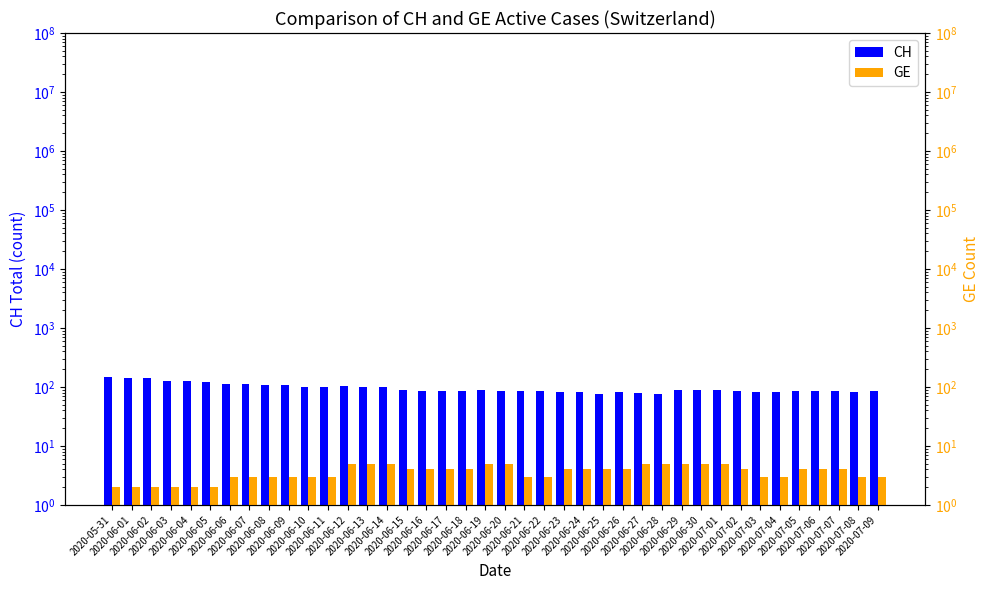

List the series in order of their overall mean, highest first.

CH, GE